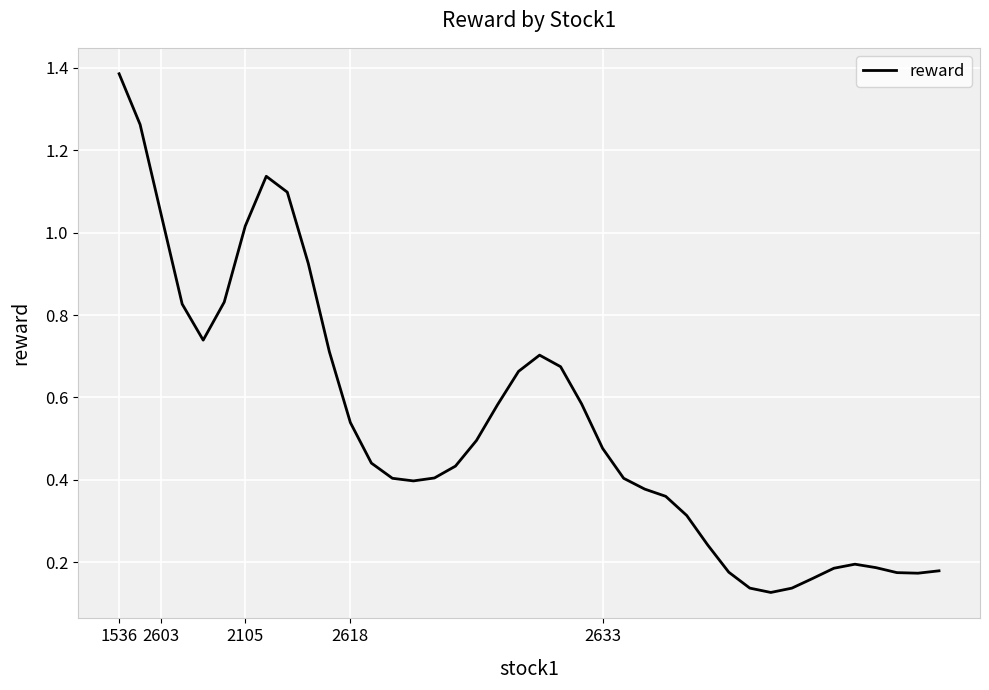

What is the difference between the maximum and minimum values?

1.3